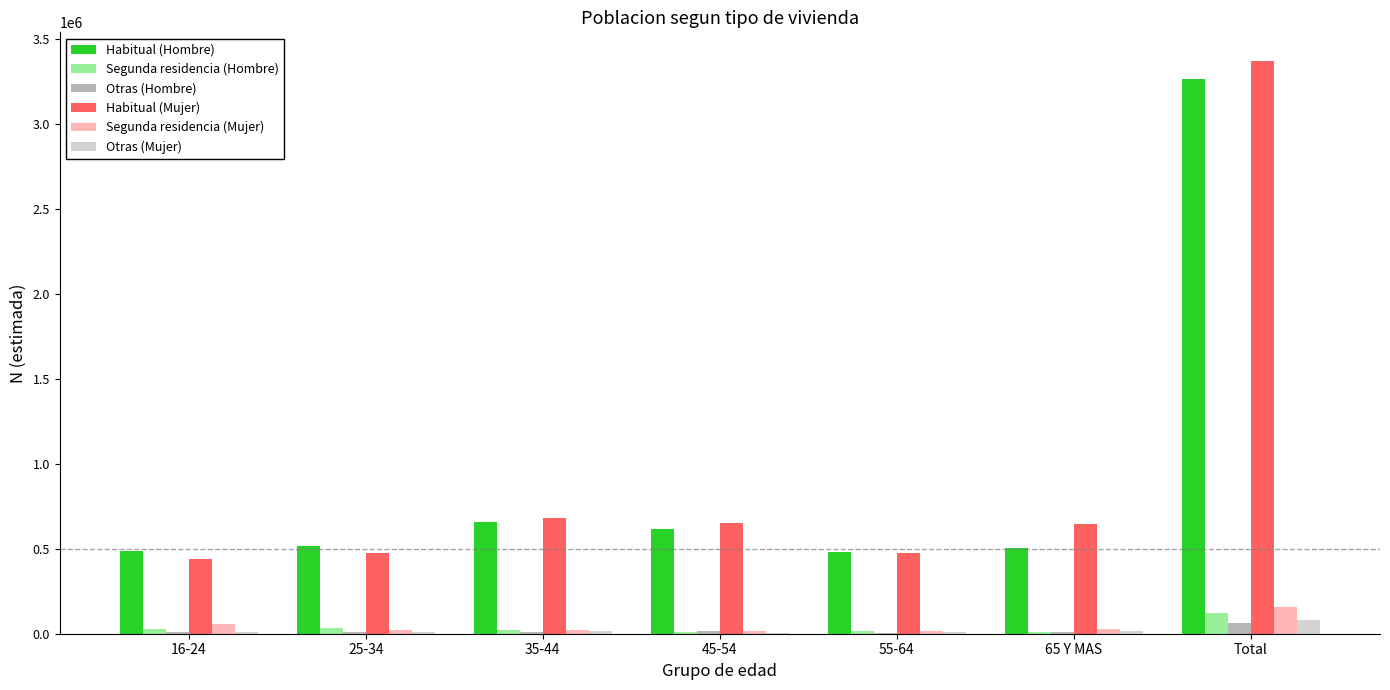

The value of Habitual (Hombre) at 65 Y MAS is 877833. True or false?

False